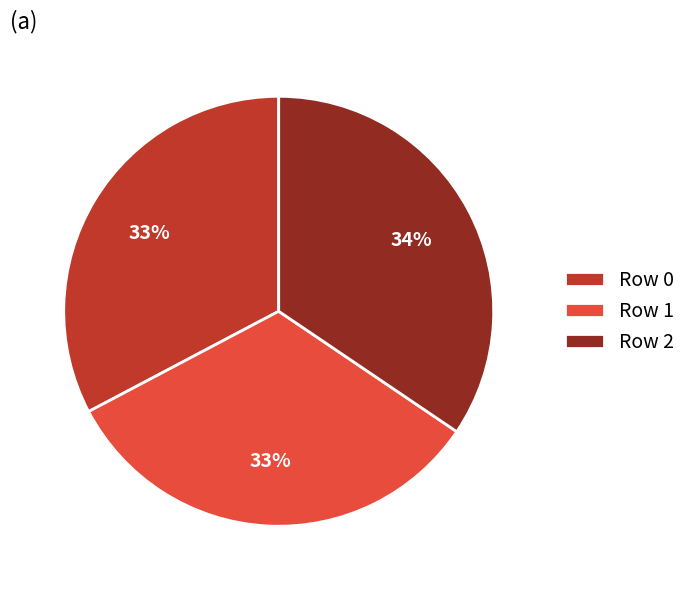

Is there any slice that represents more than half of the pie?

No